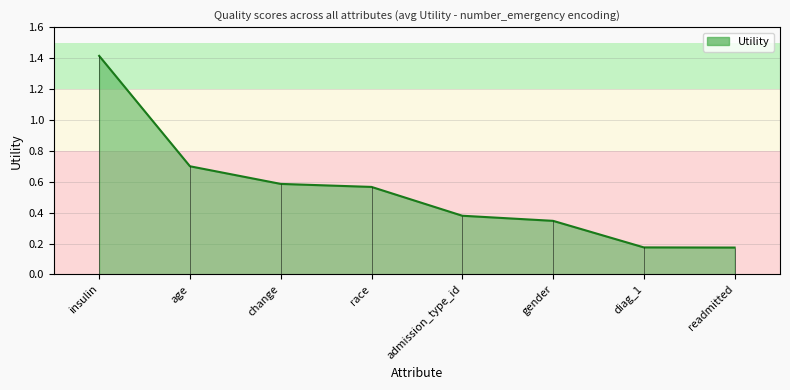

How many data points does each series have?

8